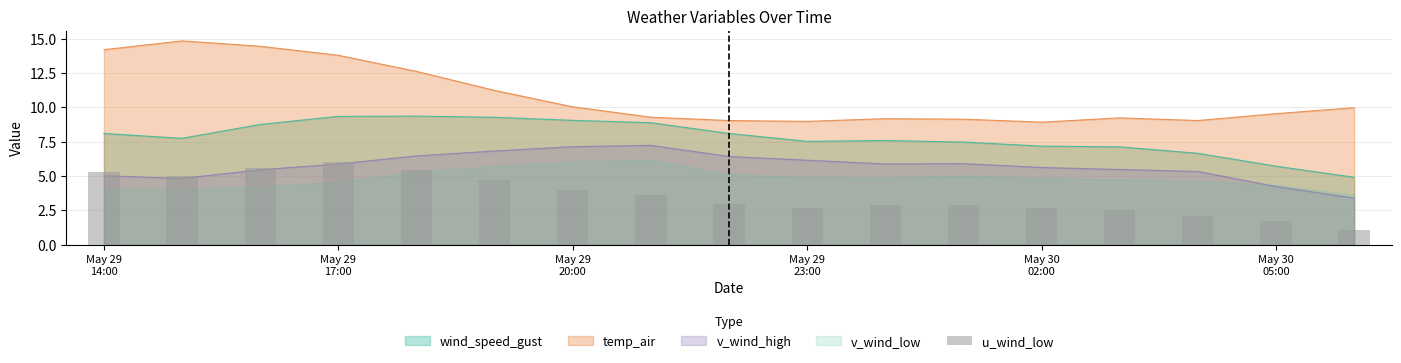

Count the number of categories in the chart.

17